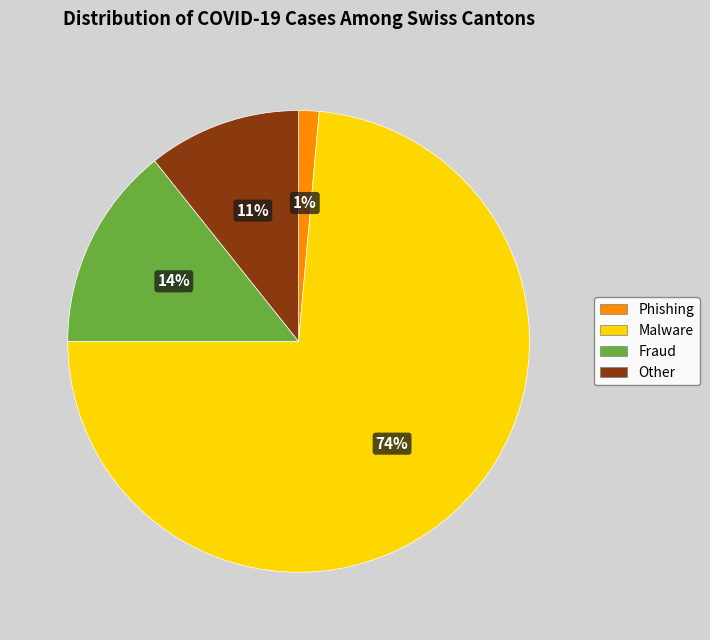

Which has a higher value, Malware or Other?

Malware